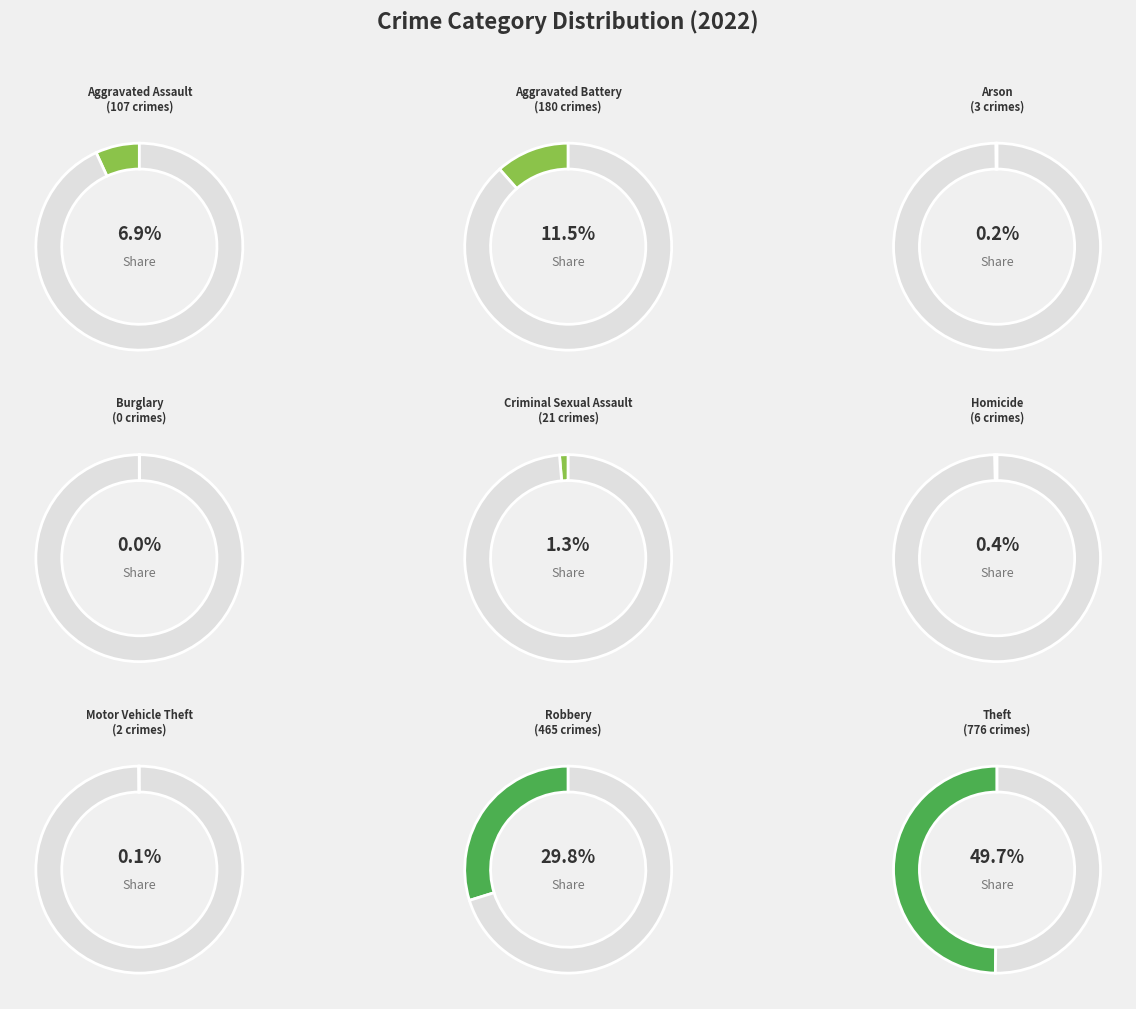

To the nearest percent, what percentage of the pie is Robbery?

30%